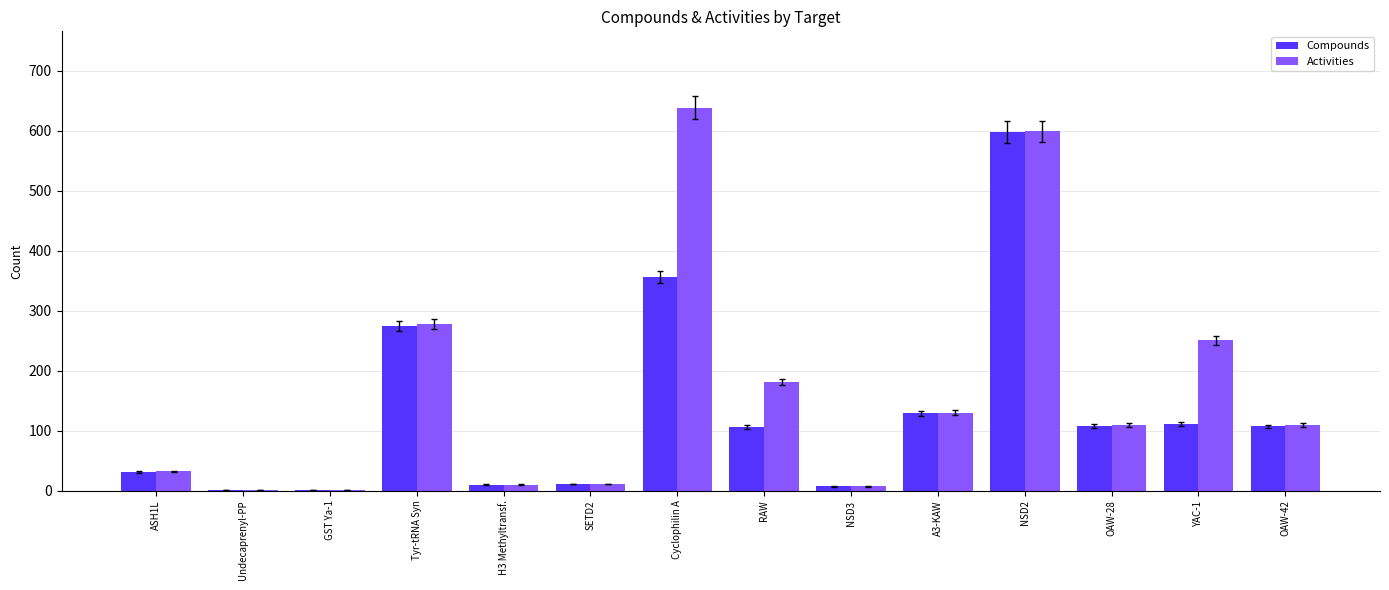

At which label is Compounds closest to 299?

Tyr-tRNA Syn